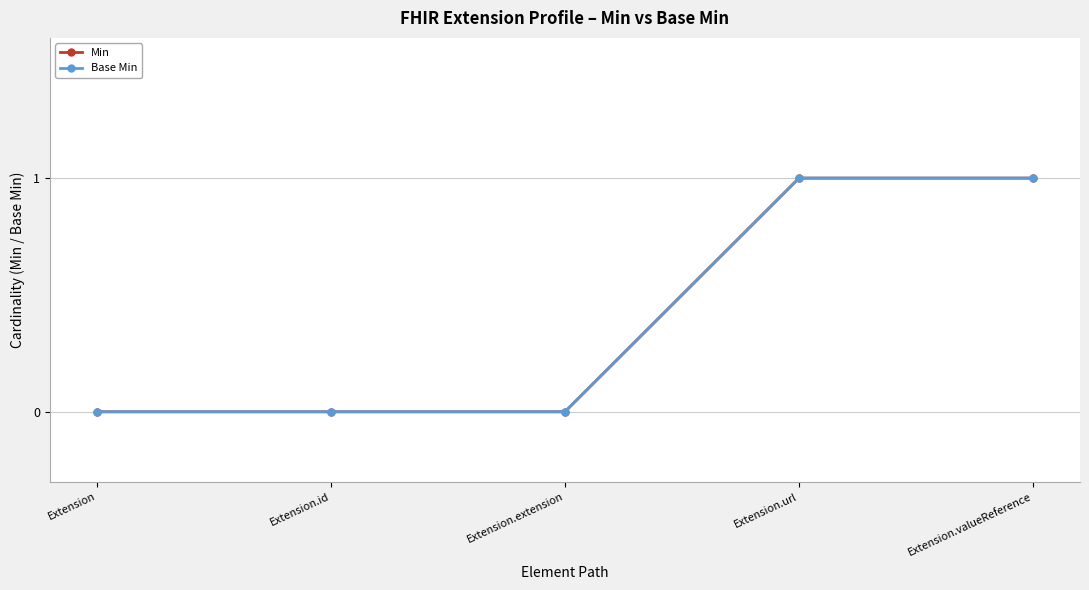

Does the chart have visible grid lines?

Yes